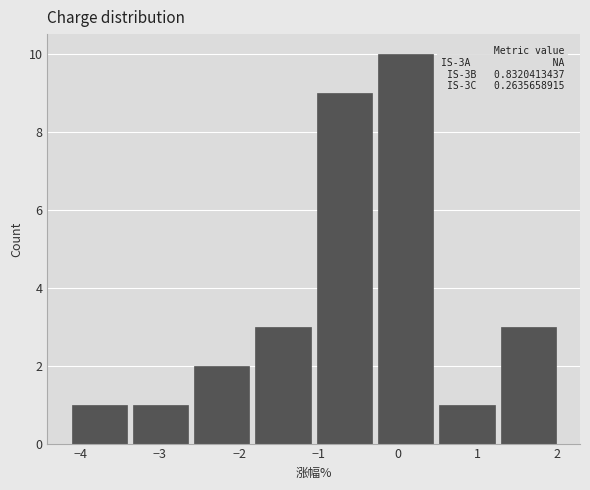

Which range on the x-axis has the tallest bar?

-0.3 to 0.5